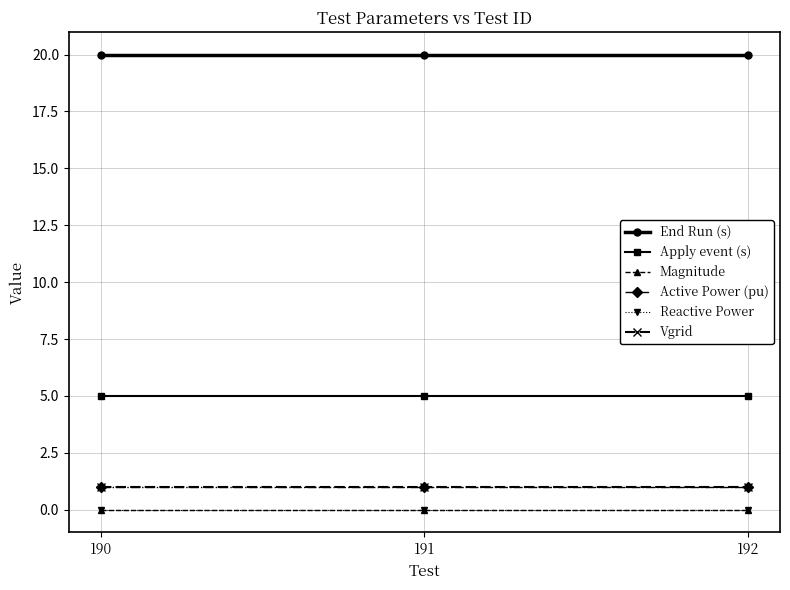

Is the value of Reactive Power at 192 greater than the value of Vgrid at 190?

No